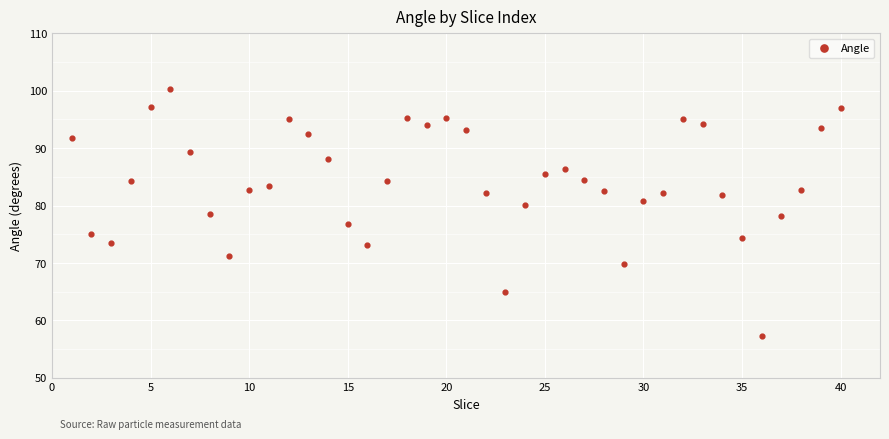

What is the range of Y values (max minus min)?

43.1